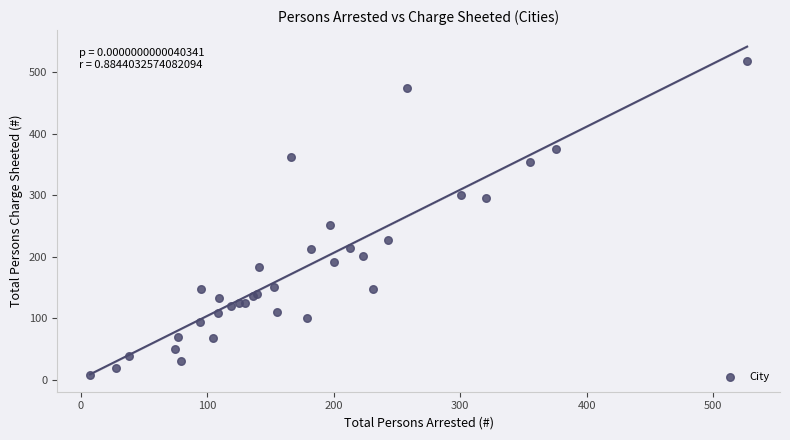

What Y value in the scatter plot is closest to 263?

251